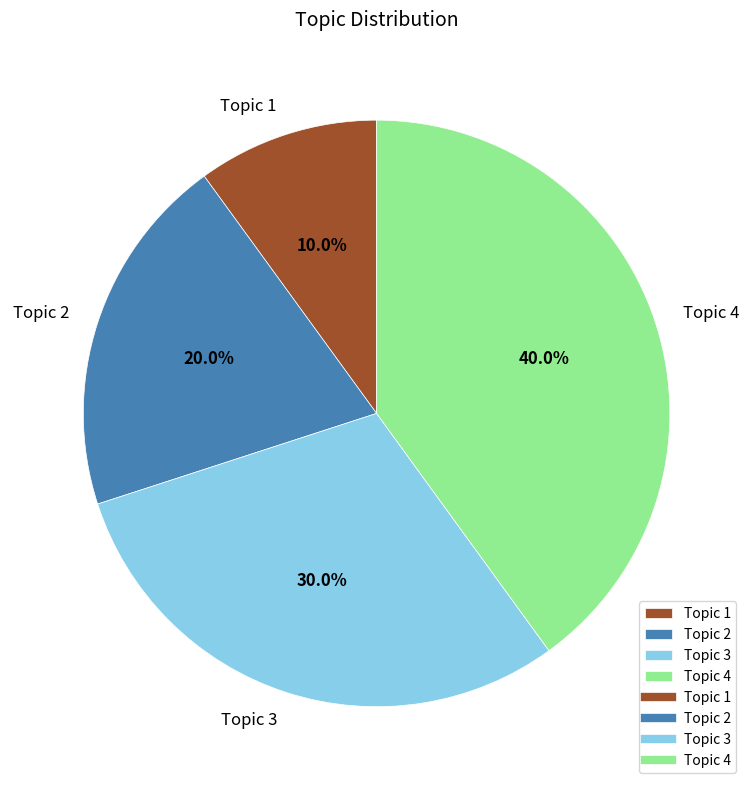

Count the number of slices in the pie.

4